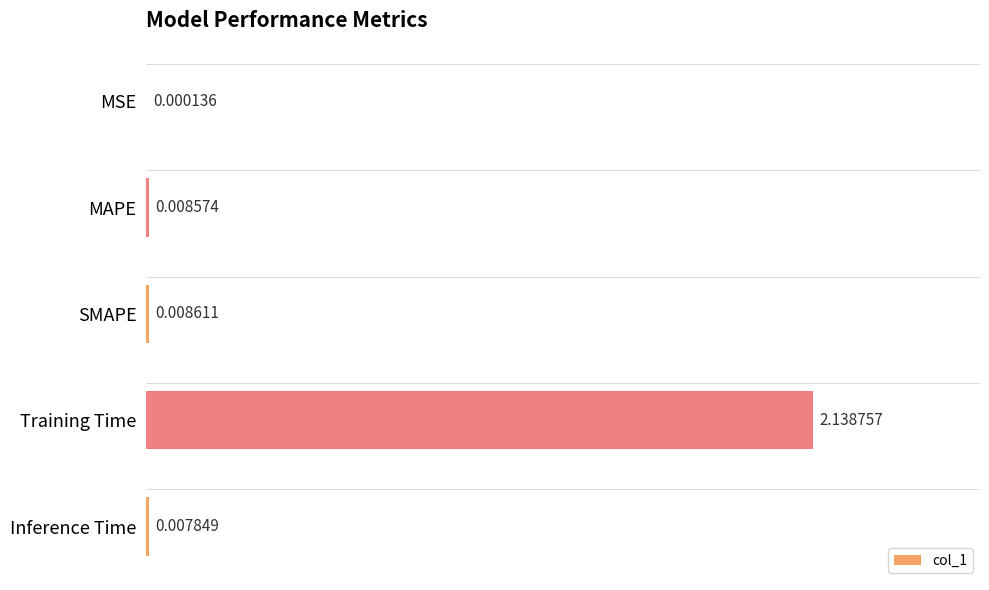

At which category does the chart reach its peak across all series?

Training Time